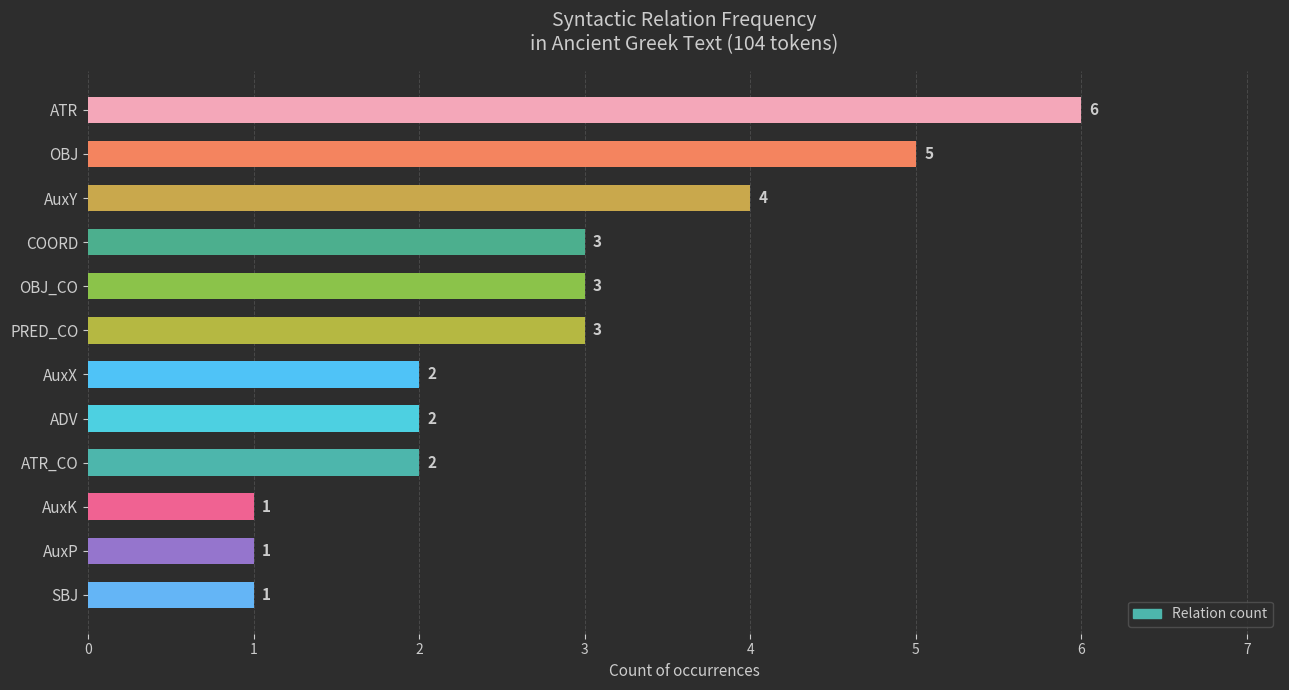

Are the bars grouped side by side (vs. stacked)?

No